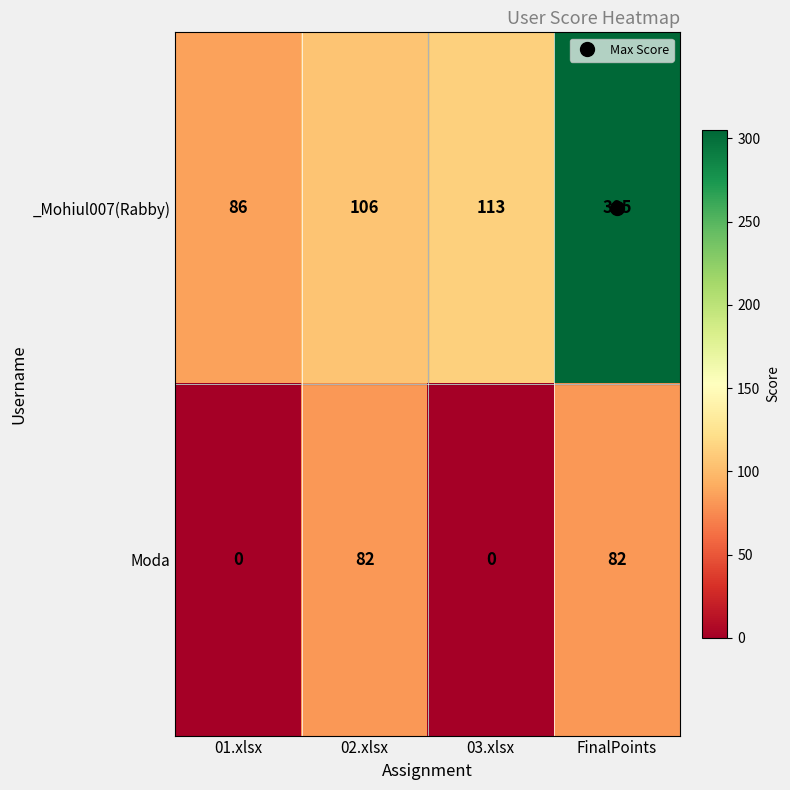

What is the difference between the maximum and minimum values in the Moda series?

82